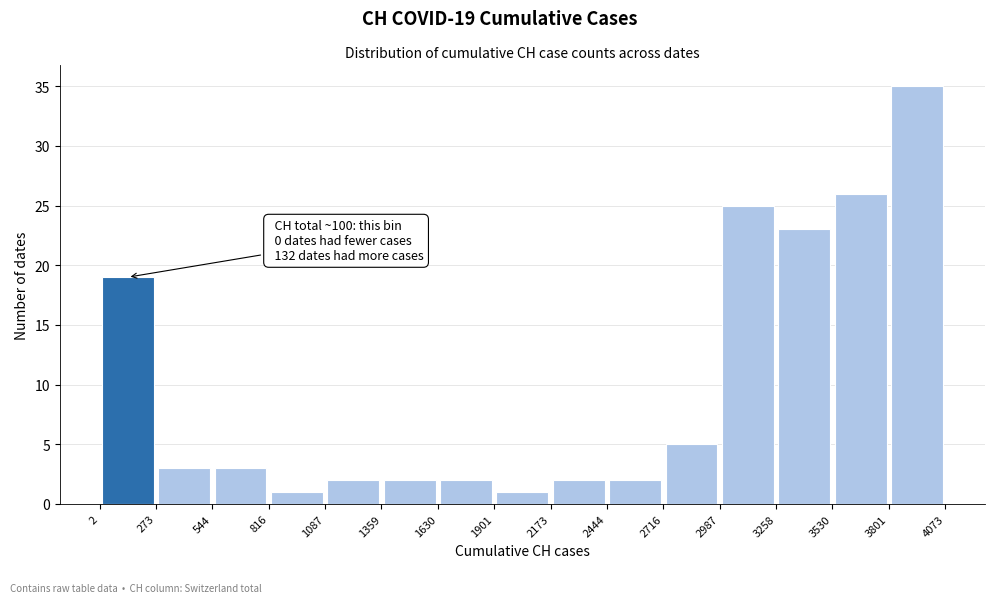

Which range on the x-axis has the tallest bar?

3801 to 4073